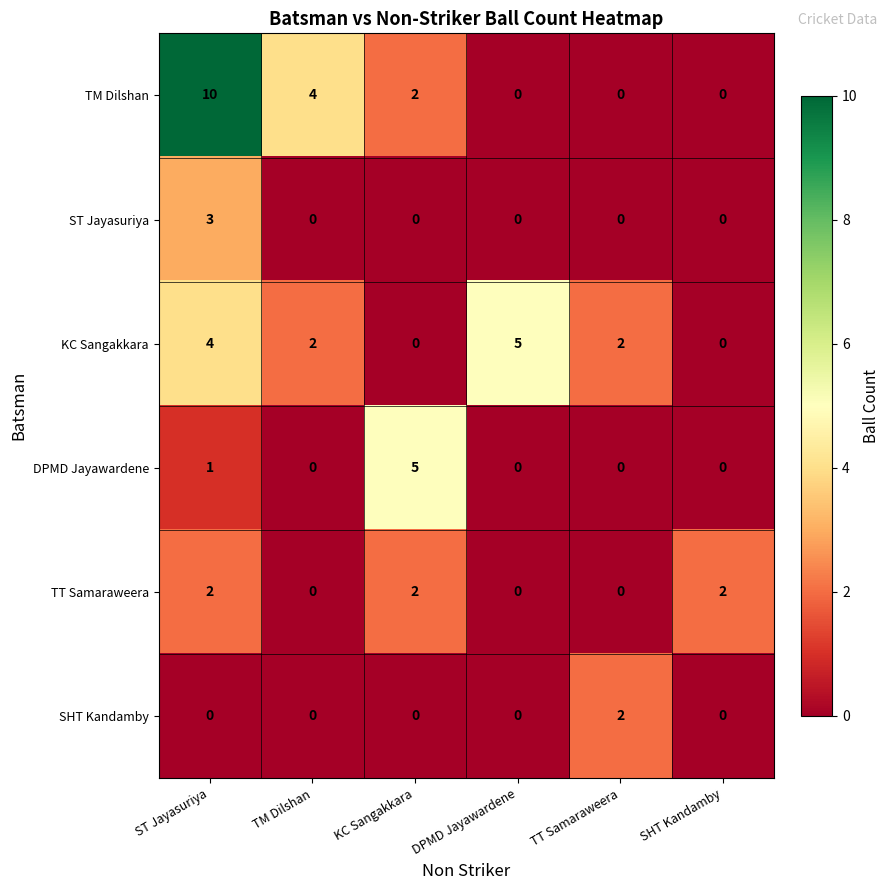

The DPMD Jayawardene series shows 0 at SHT Kandamby. True or false?

True